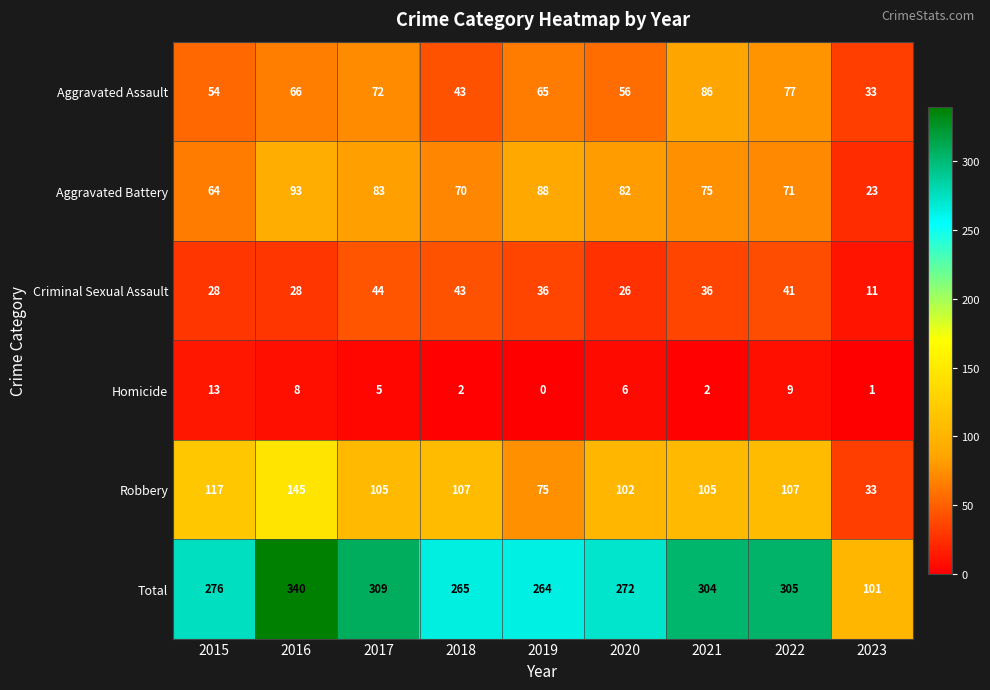

Which category has the highest value across all series?

2016